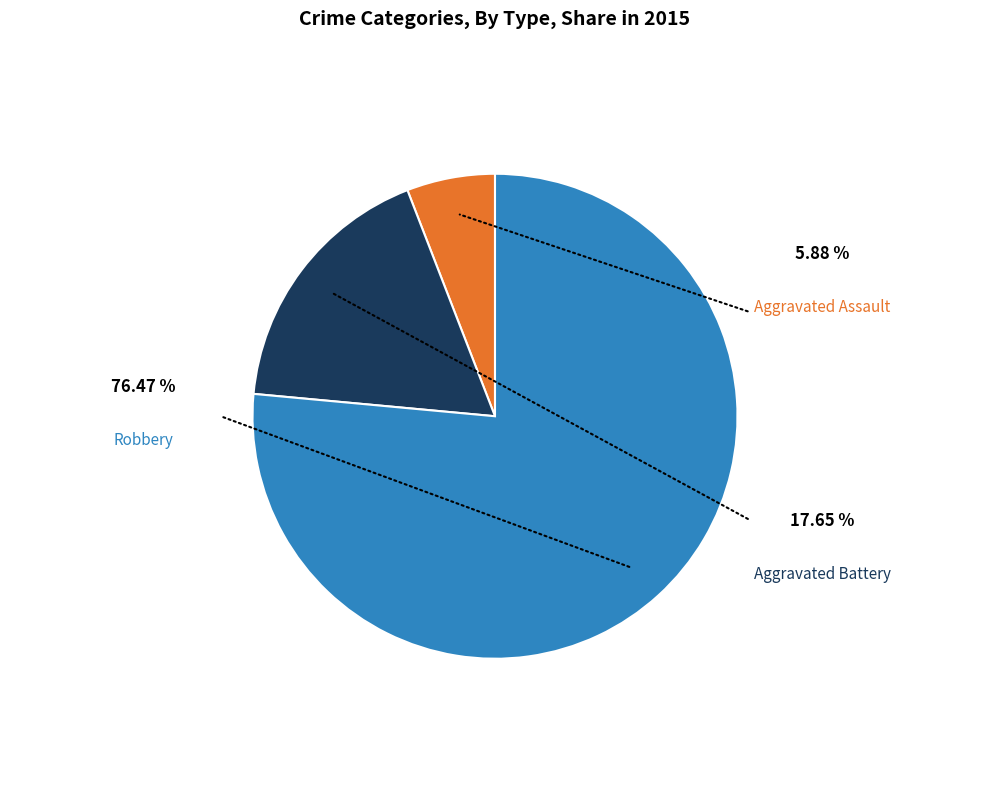

What is the majority slice?

Robbery